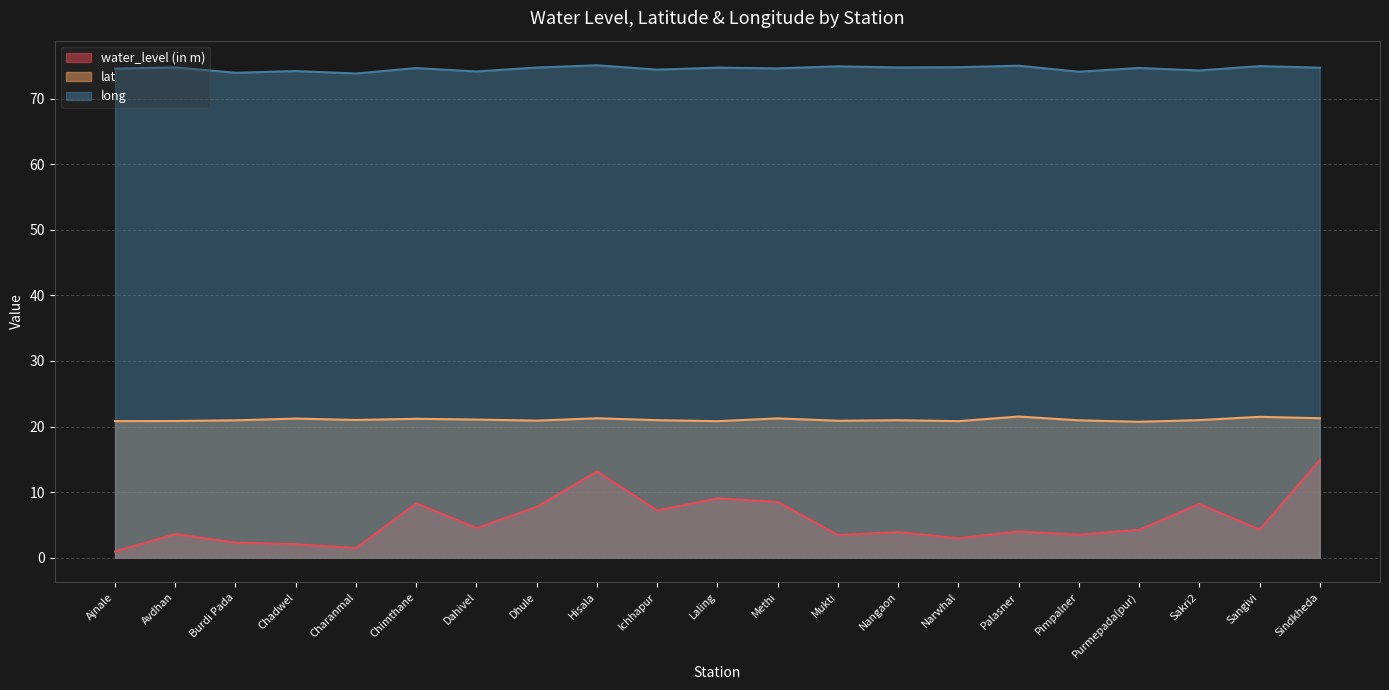

Is it true that water_level (in m) equals 2.0 at Chadwel?

True